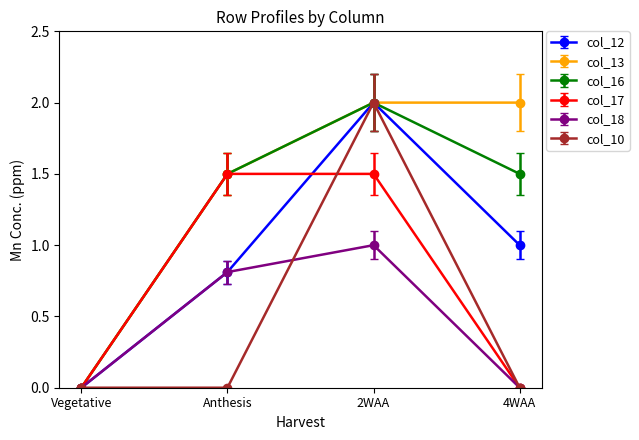

Rank the categories by col_12 value from lowest to highest.

Vegetative, Anthesis, 4WAA, 2WAA